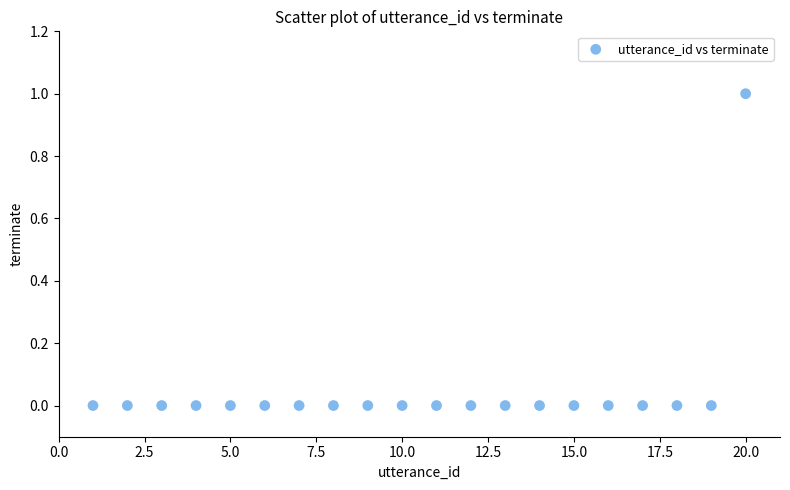

What is the range of X values (max minus min)?

19